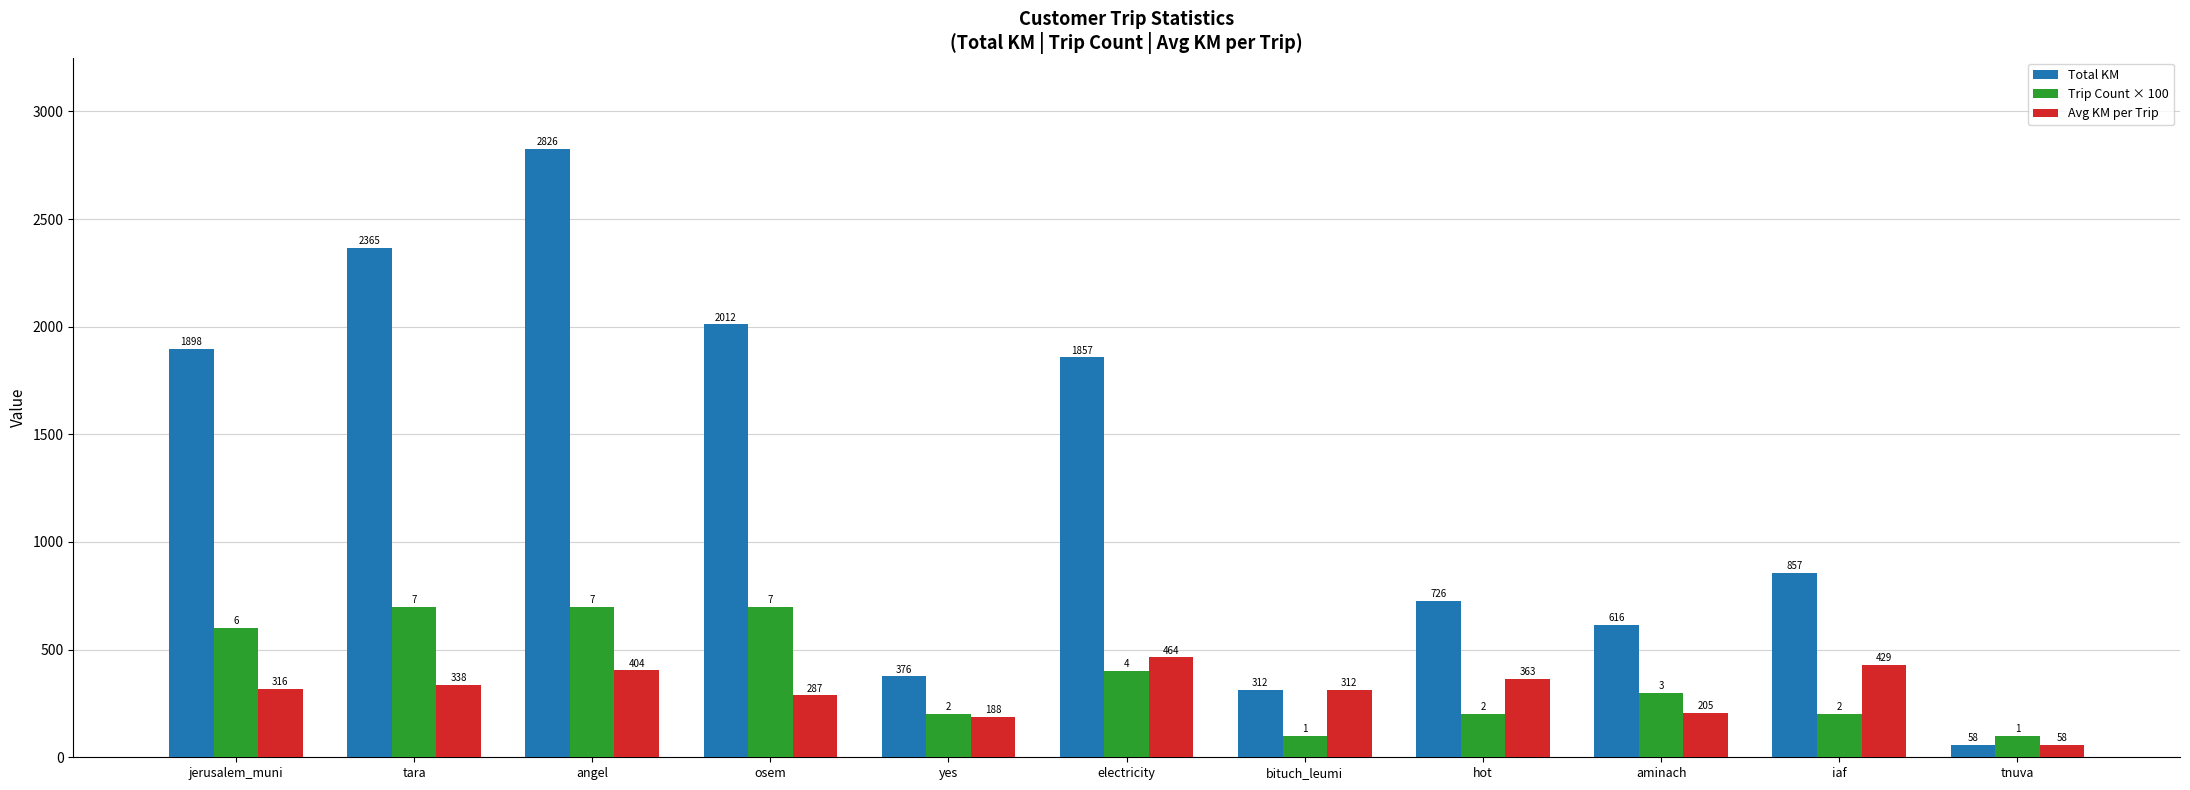

How many distinct data groups are displayed?

3